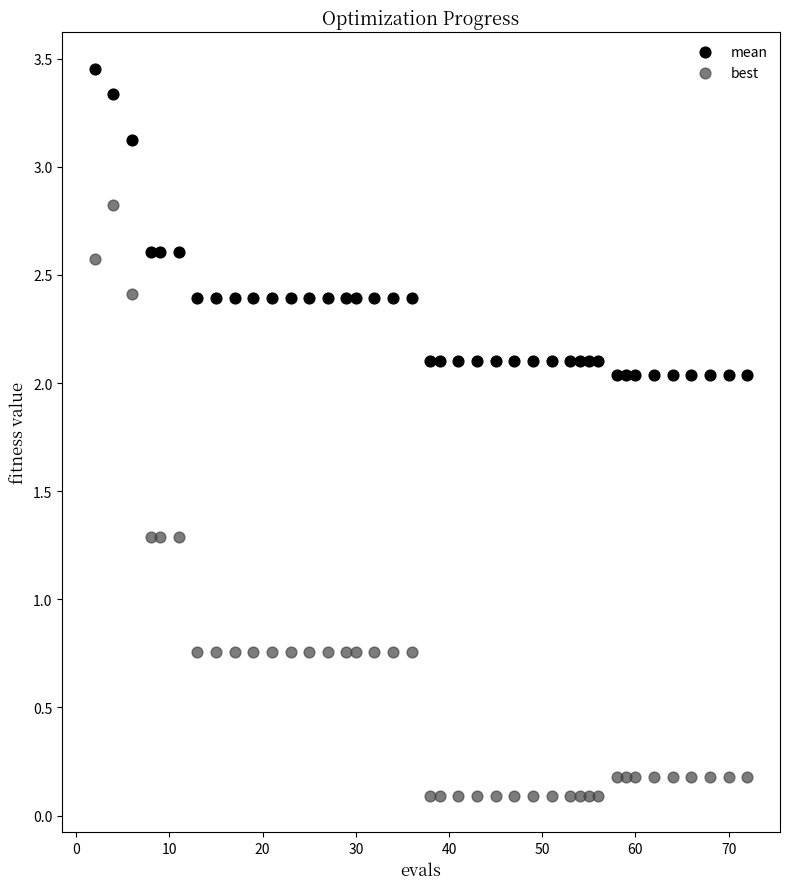

Which series contains the lowest Y value?

best